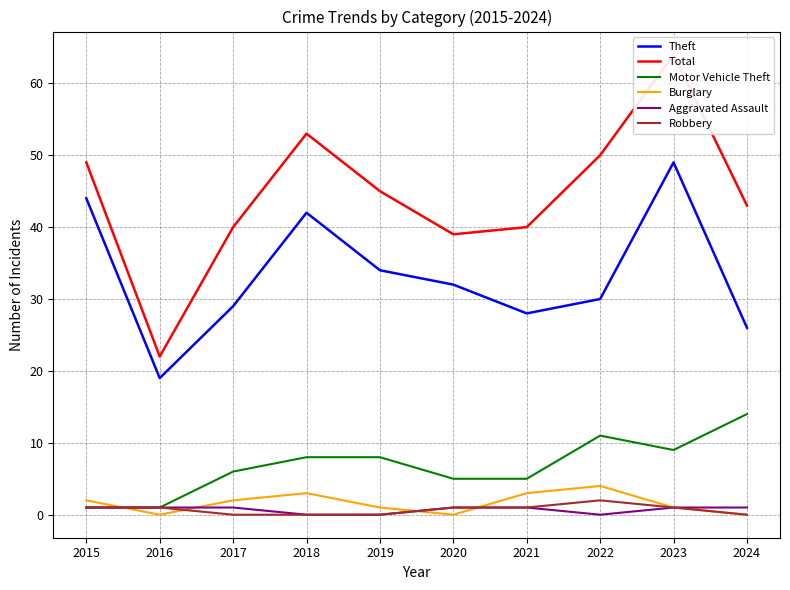

True or false: Theft and Robbery intersect in this chart.

False